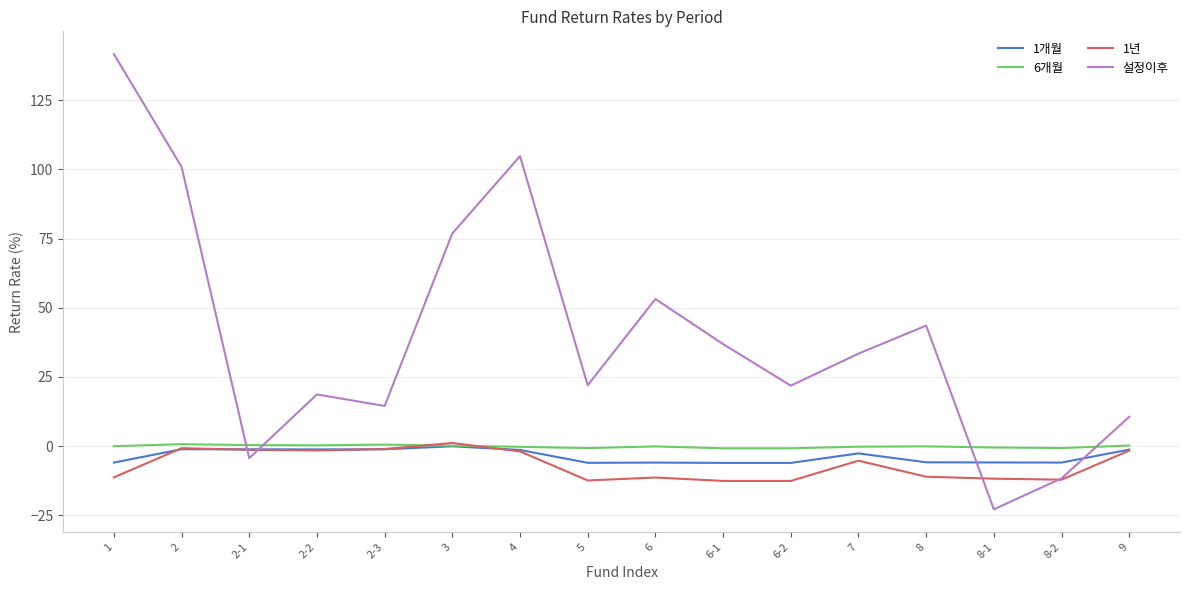

True or false: 1년 has more than 0 interior local peaks.

True